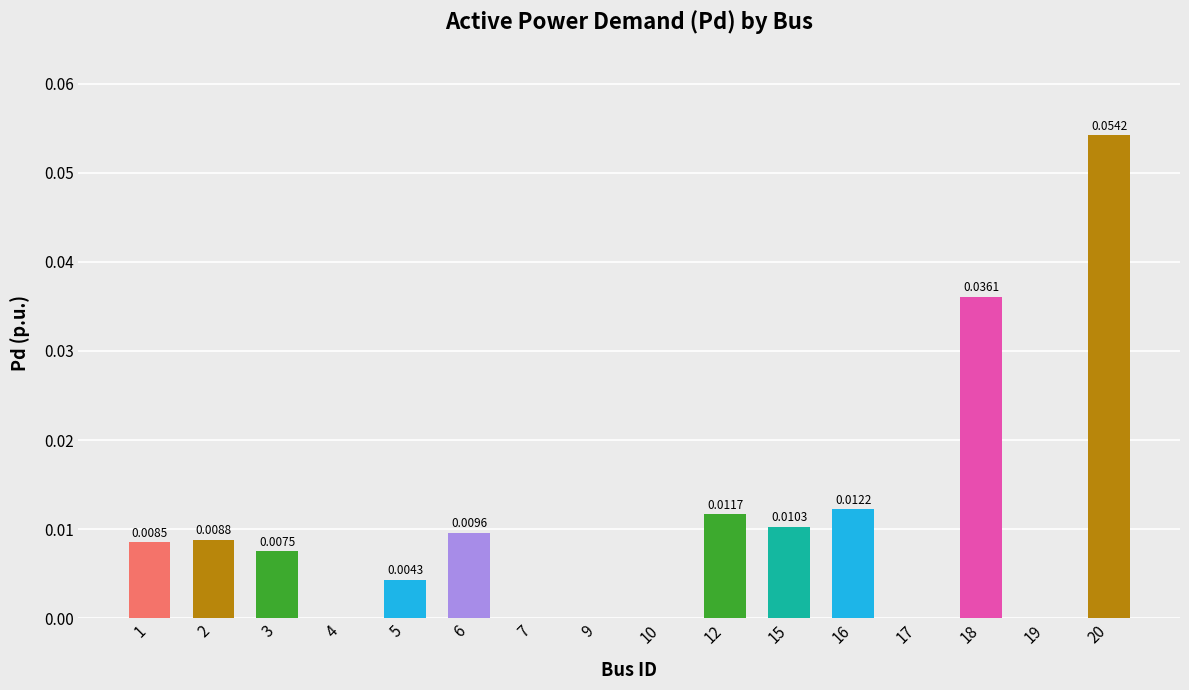

Which has a higher value, 17 or 20?

20